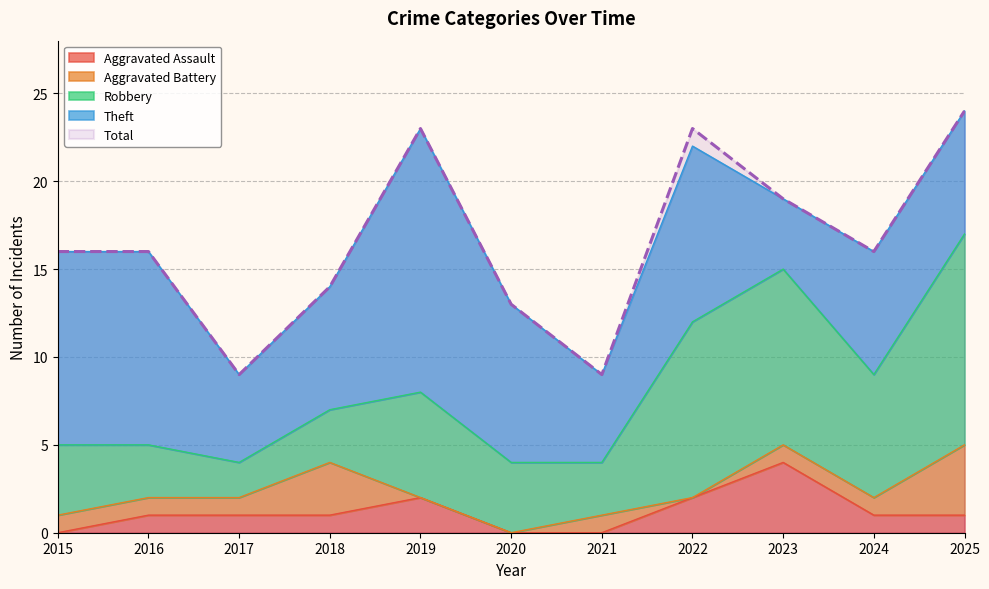

What is the difference between the Theft values at 2022 and 2018?

3